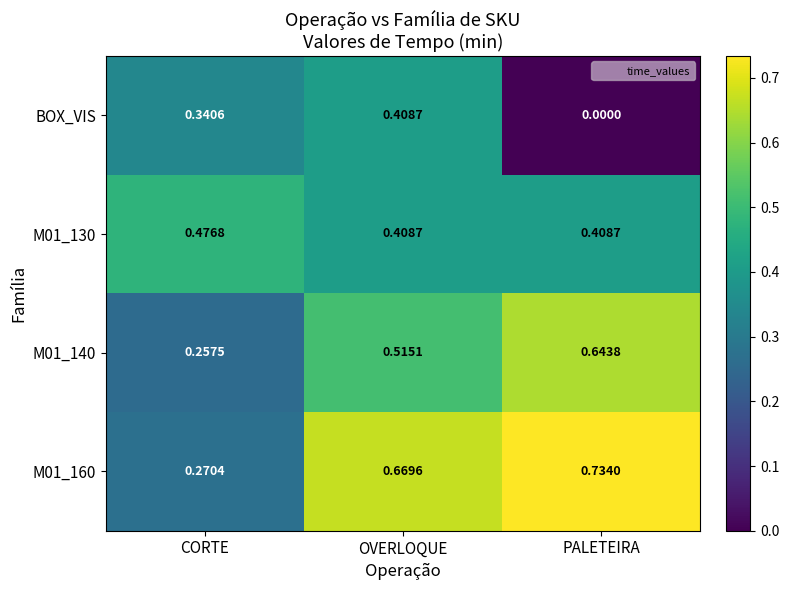

At which label does M01_130 reach its peak?

CORTE